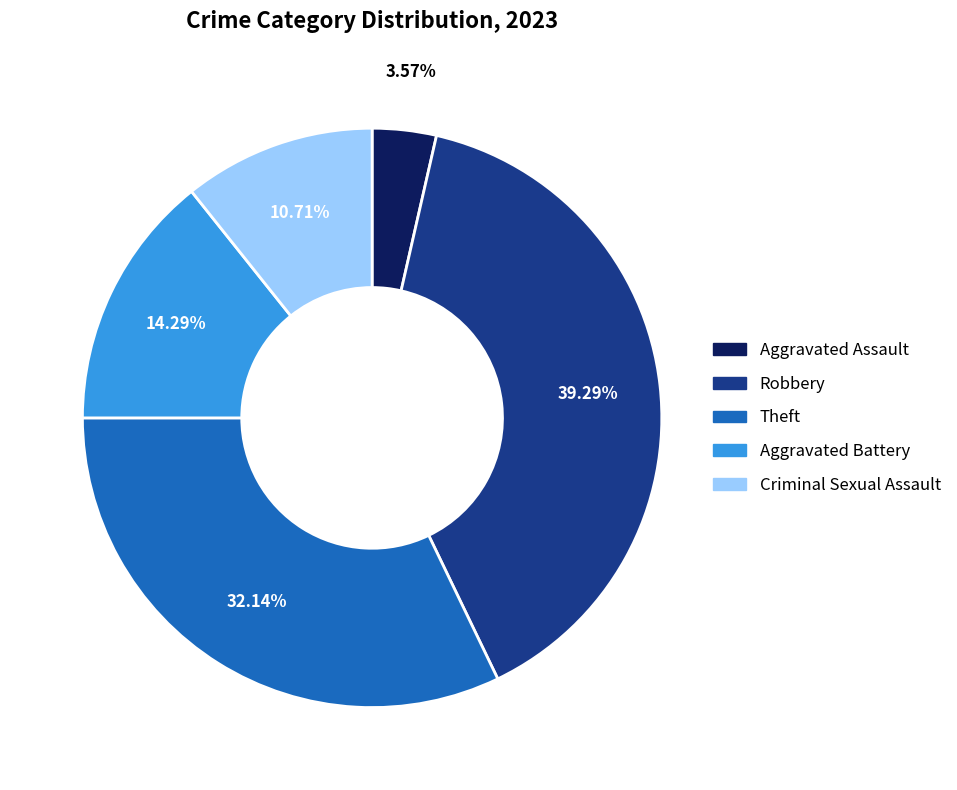

How many segments does this pie chart have?

5